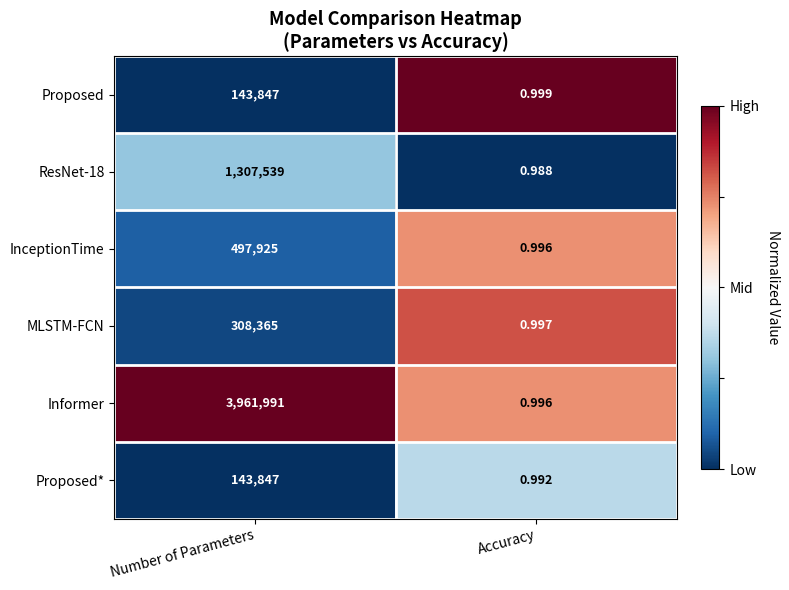

Count the number of categories in the chart.

2